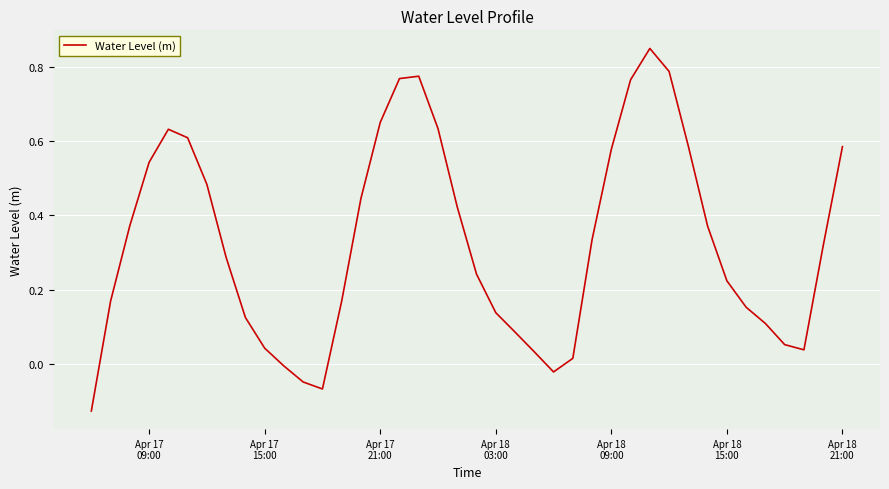

What is the difference between the maximum and minimum values?

1.0